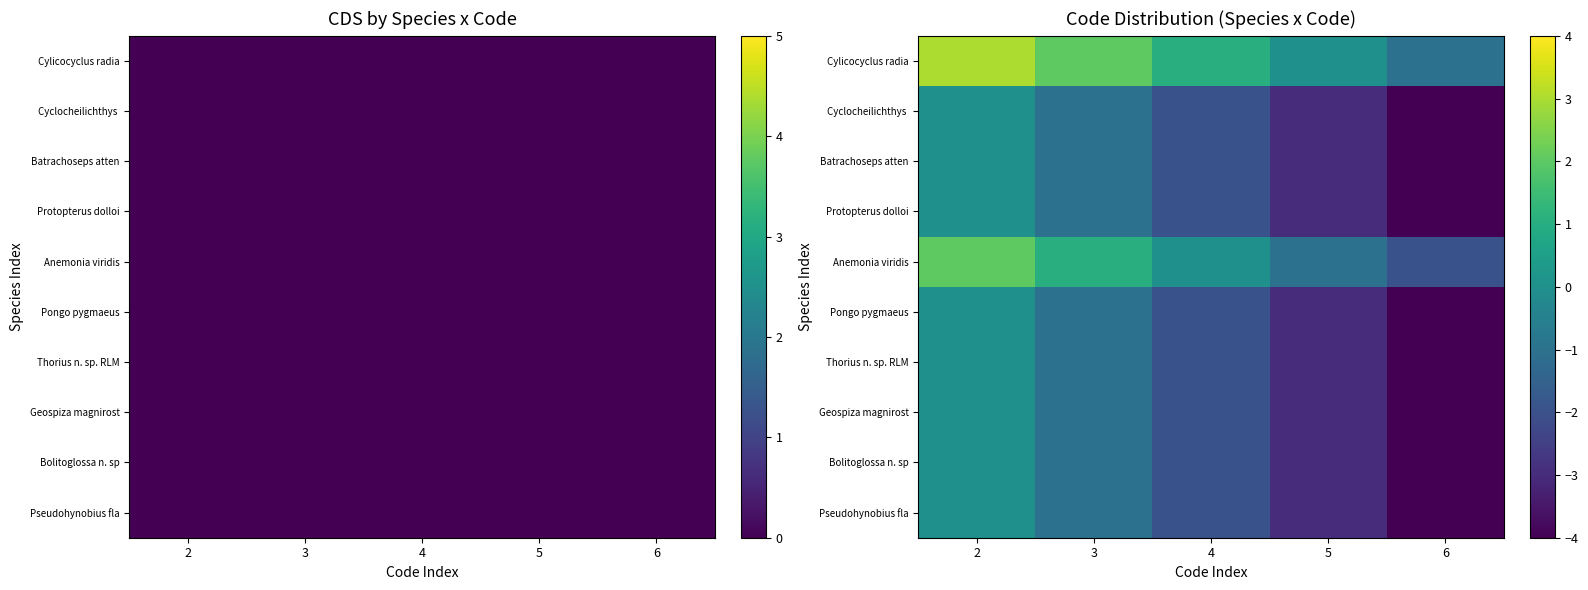

Count the number of data series in this chart.

10